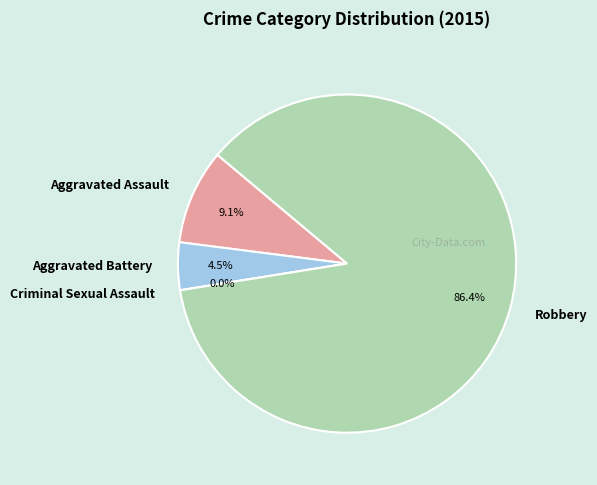

To the nearest percent, what percentage of the pie is Aggravated Assault?

9%